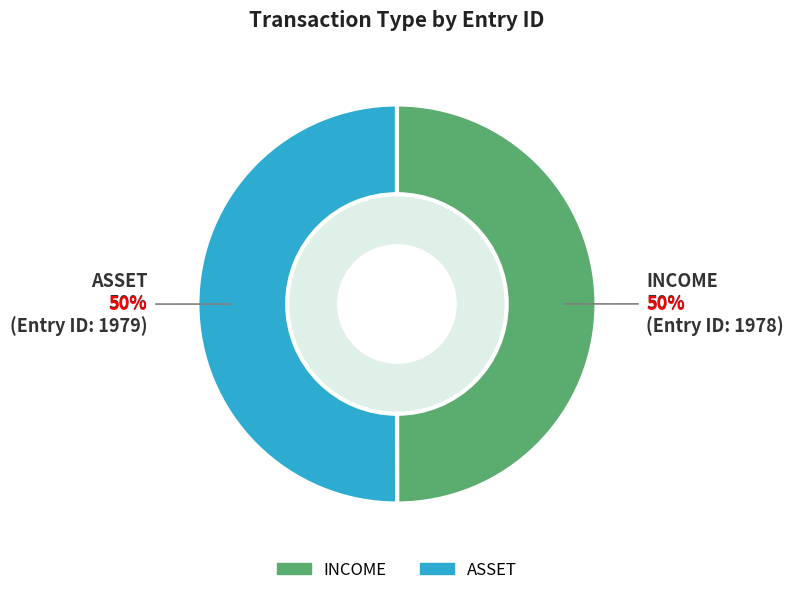

Count the number of slices in the pie.

2